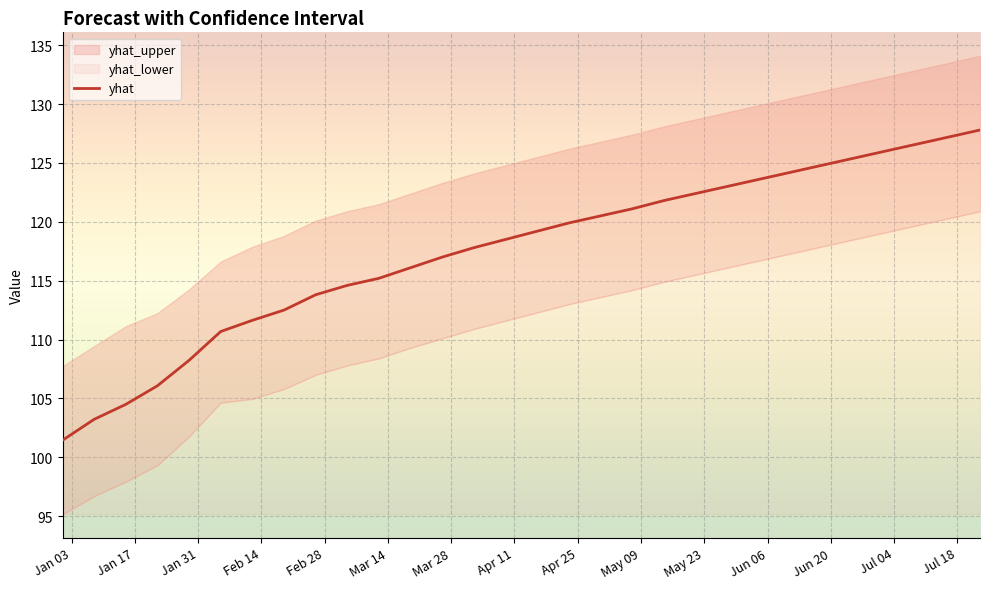

What is the minimum value for yhat?

101.4